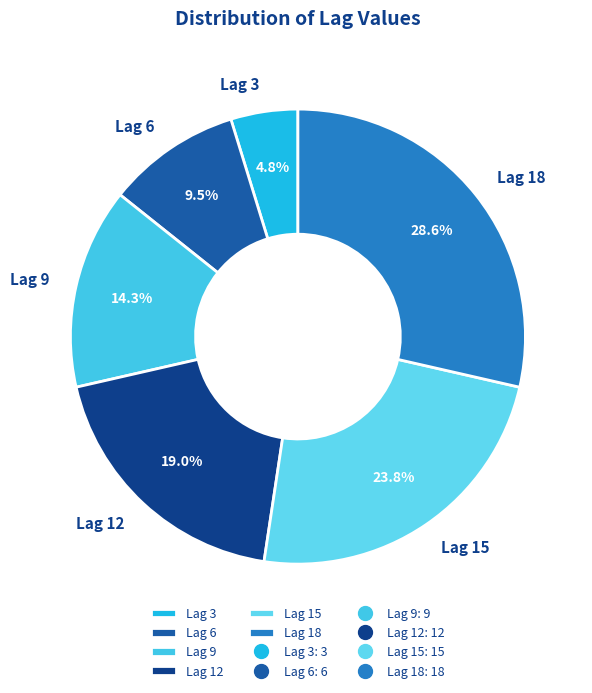

What is the largest slice in the pie chart?

Lag 18